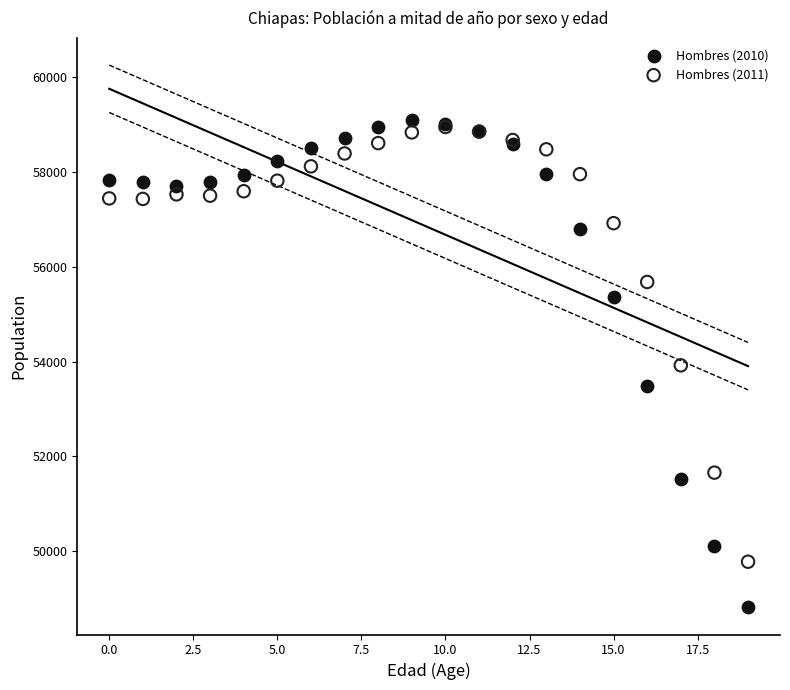

In the Hombres (2011) series, what Y value is closest to 54364?

53922.1